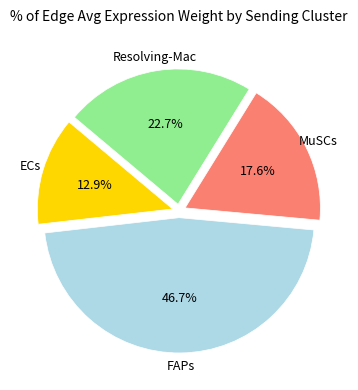

To the nearest percent, what is the difference between the largest and smallest slice percentages?

34%